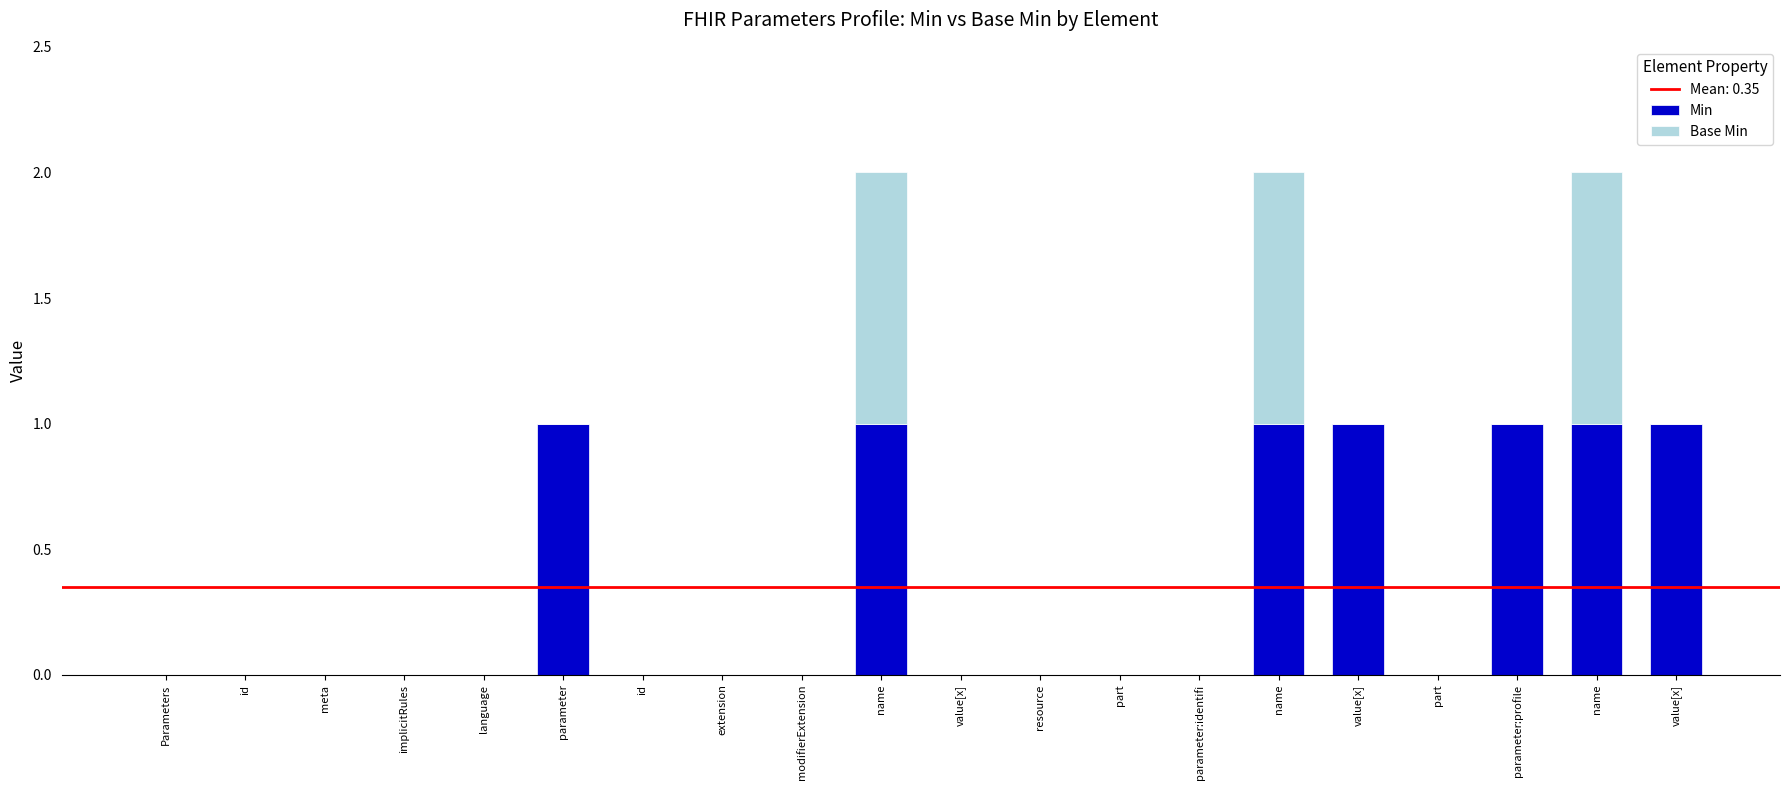

True or false: Base Min has a value of -1 at parameter:identifi.

False